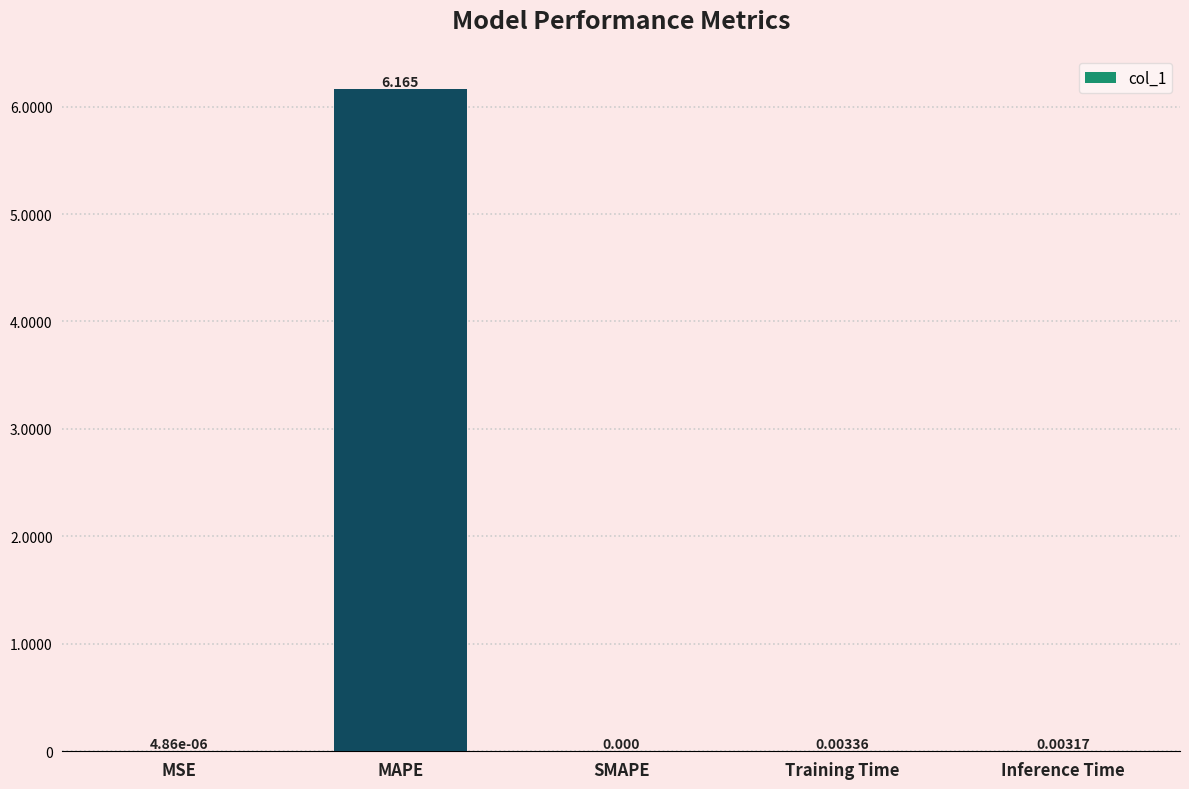

Is it true that the value at SMAPE is -3.0?

False